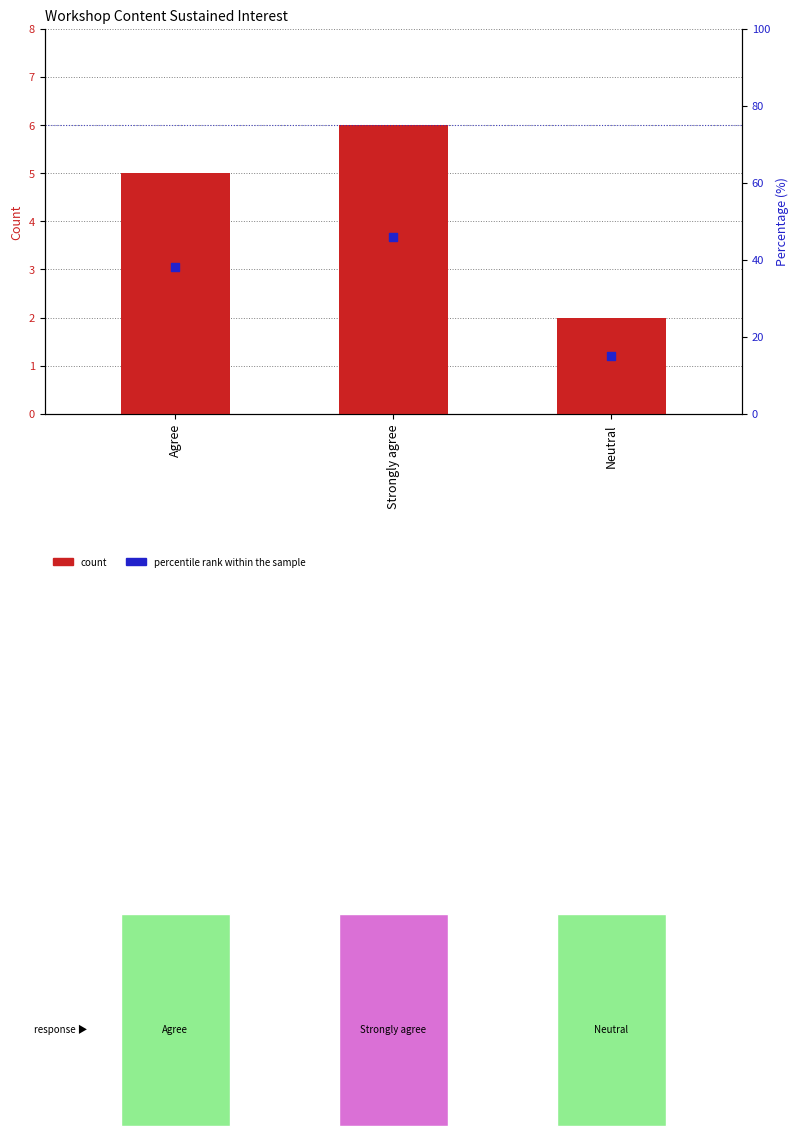

What are all the series names shown in the legend?

count, percentile rank within the sample